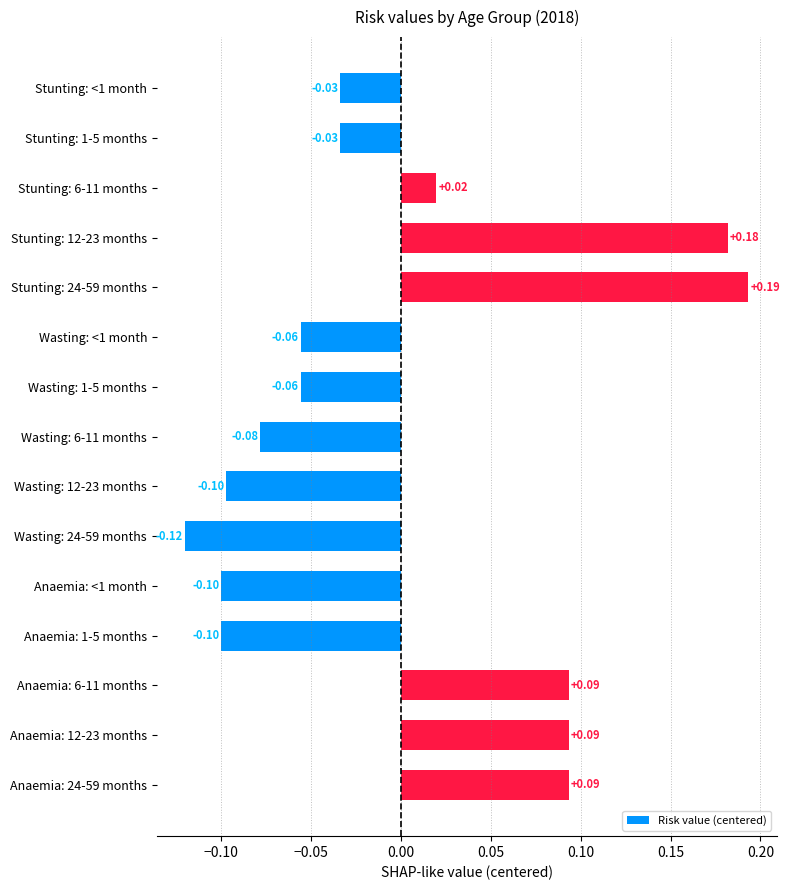

What is the change in value from Stunting: 24-59 months to Anaemia: <1 month?

-0.3